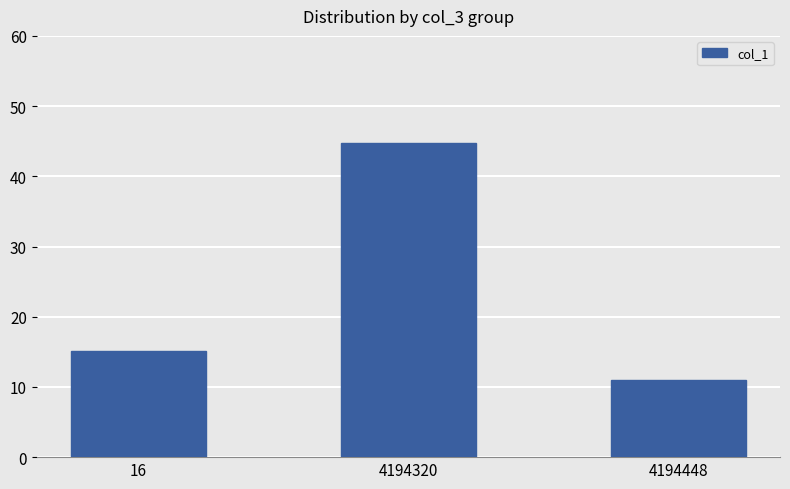

List the labels in order of value, smallest first.

4194448, 16, 4194320